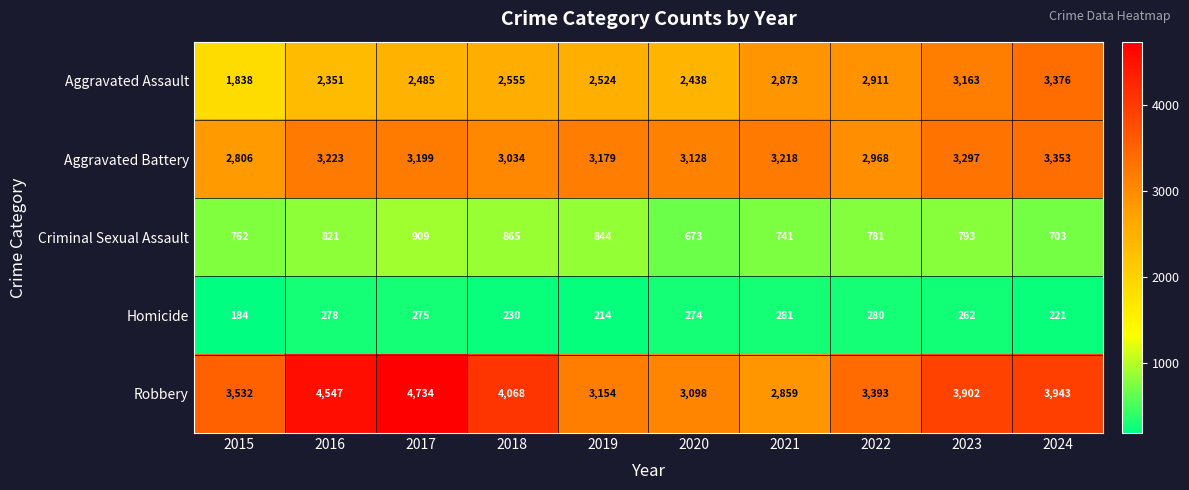

What is the sum of all Criminal Sexual Assault values?

7892